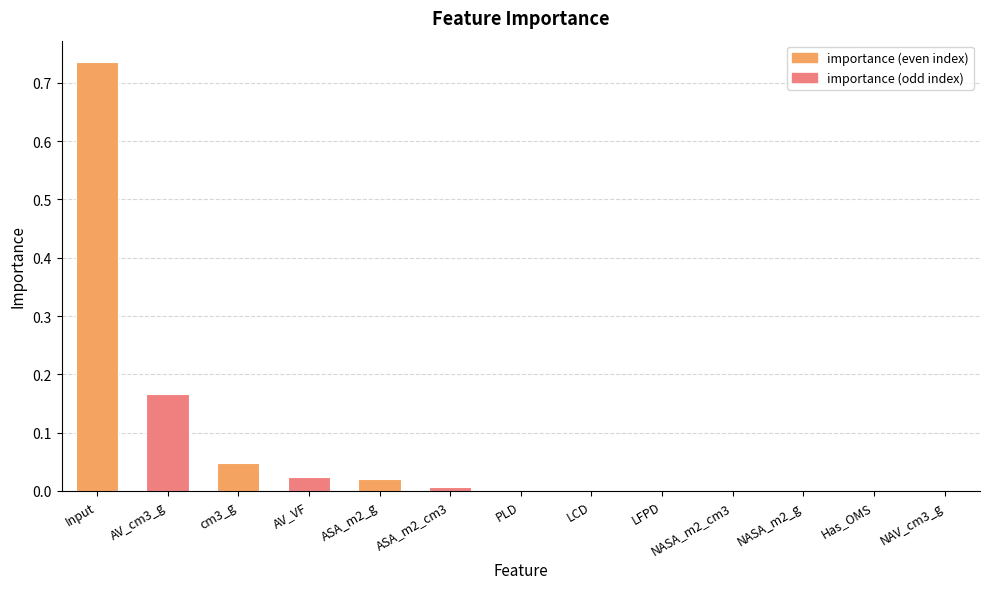

The value at AV_VF is 0.0. True or false?

True